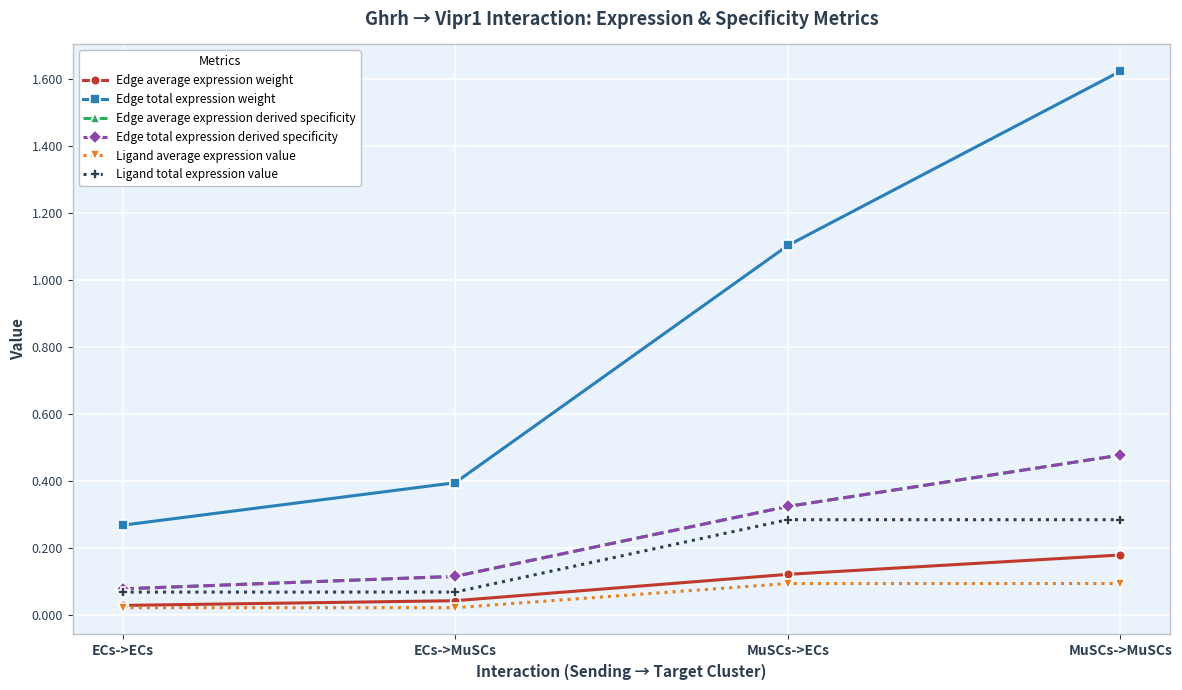

True or false: Ligand total expression value and Ligand average expression value cross at least once.

False